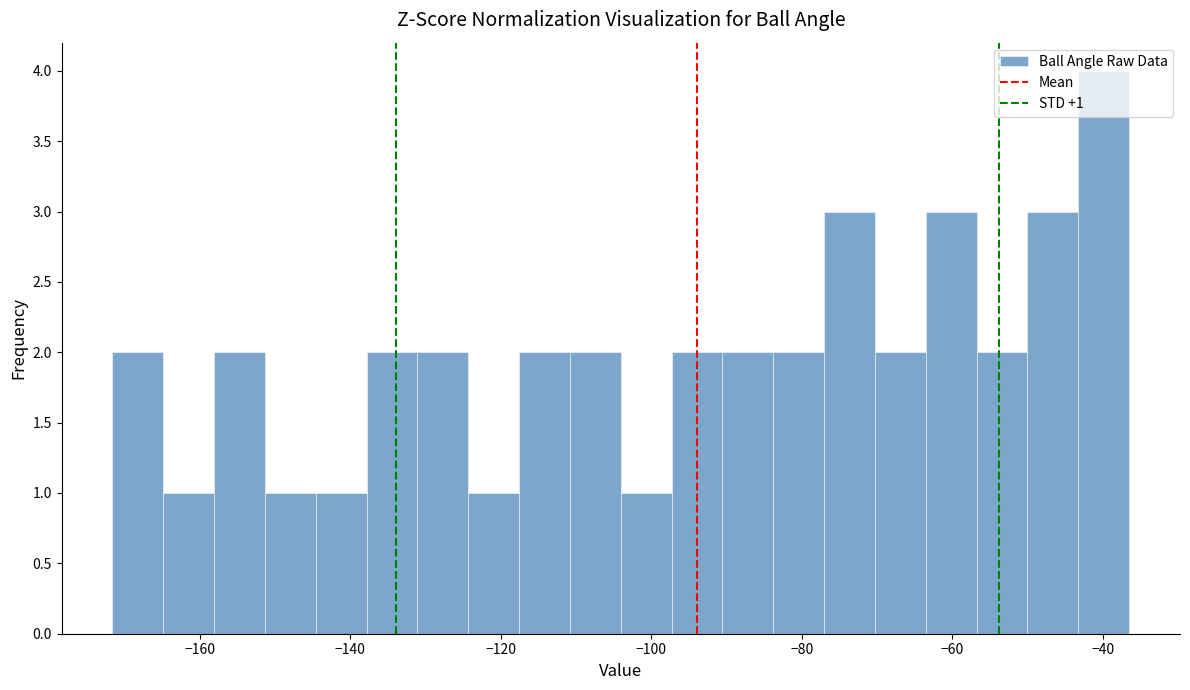

Around what value on the x-axis is the tallest bar? Give the approximate position of its centre, as read against the axis.

-40